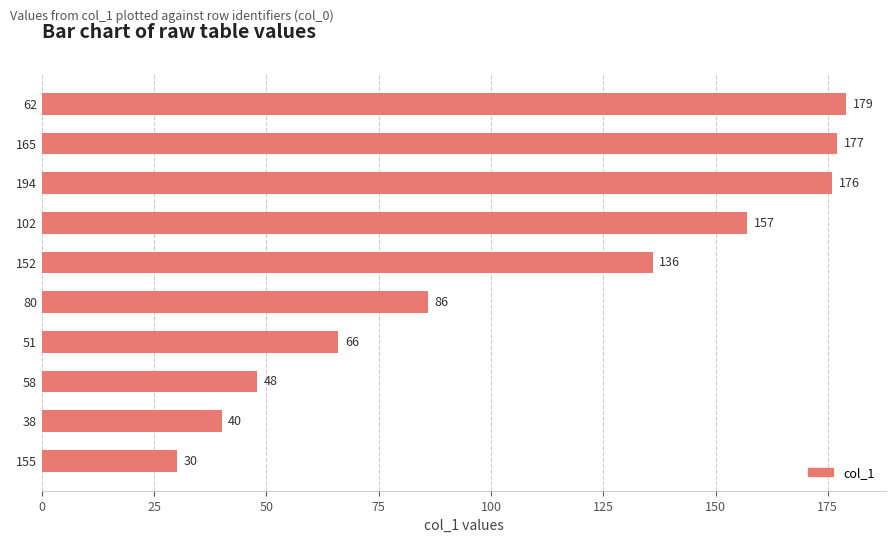

The value at 80 is 149. True or false?

False